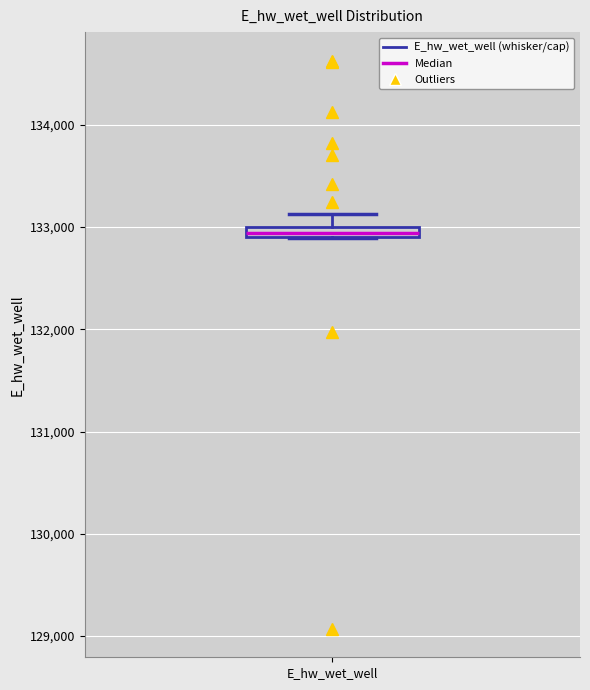

Where does the upper whisker of the box for E_hw_wet_well end on the y-axis? The values are not printed on the chart, so give them approximately, as read against the axis.

133100